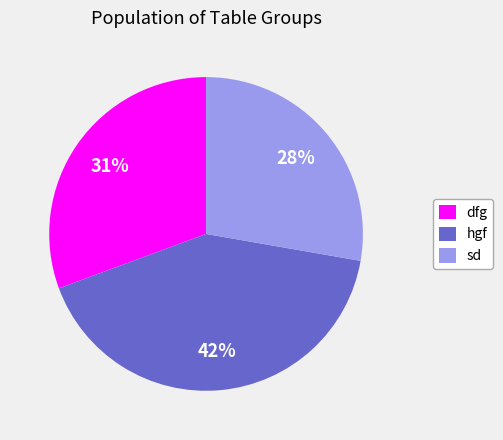

To the nearest percent, what is the difference between the largest and smallest slice percentages?

14%